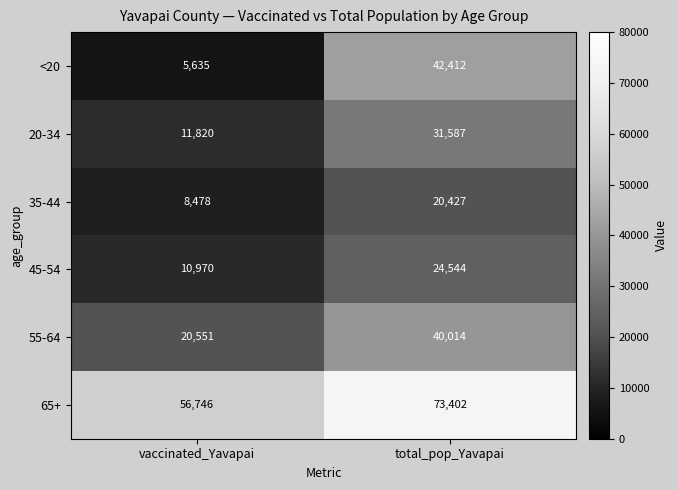

Reading left to right, extract all data points from this chart.

<20: 5635	42412
20-34: 11820	31587
35-44: 8478	20427
45-54: 10970	24544
55-64: 20551	40014
65+: 56746	73402